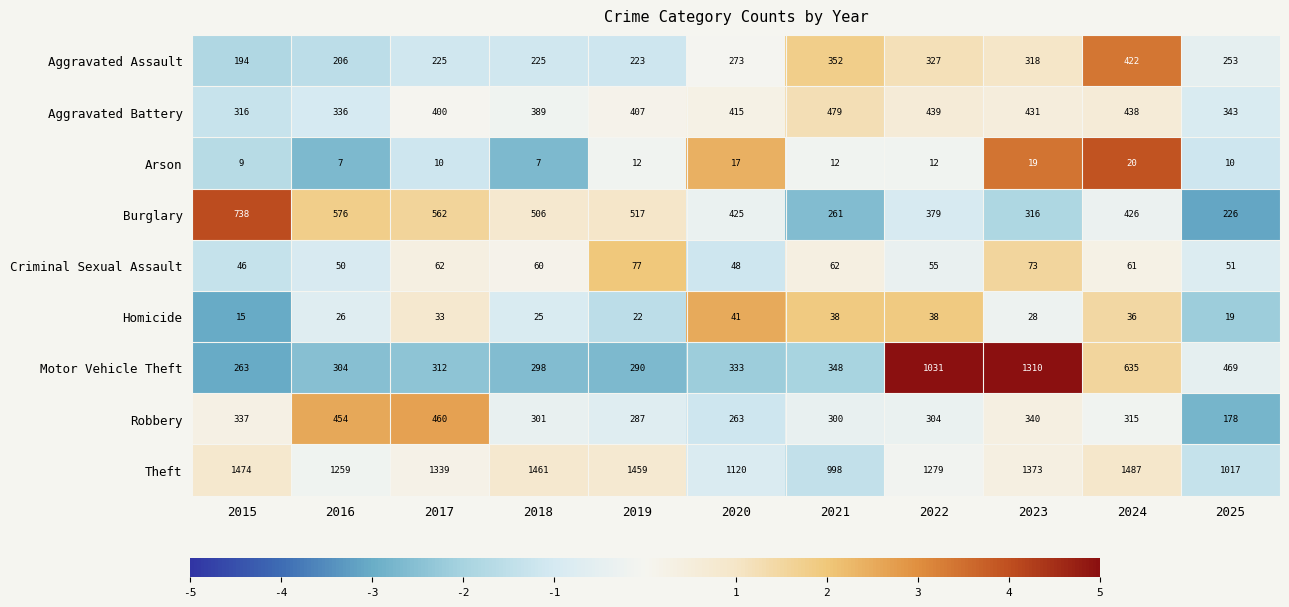

The Homicide series shows 20 at 2017. True or false?

False